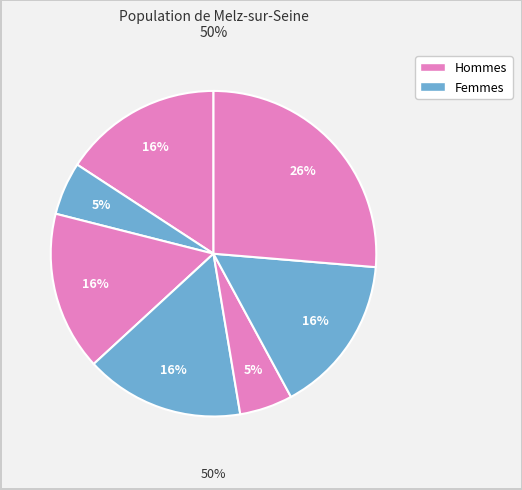

How many segments does this pie chart have?

7